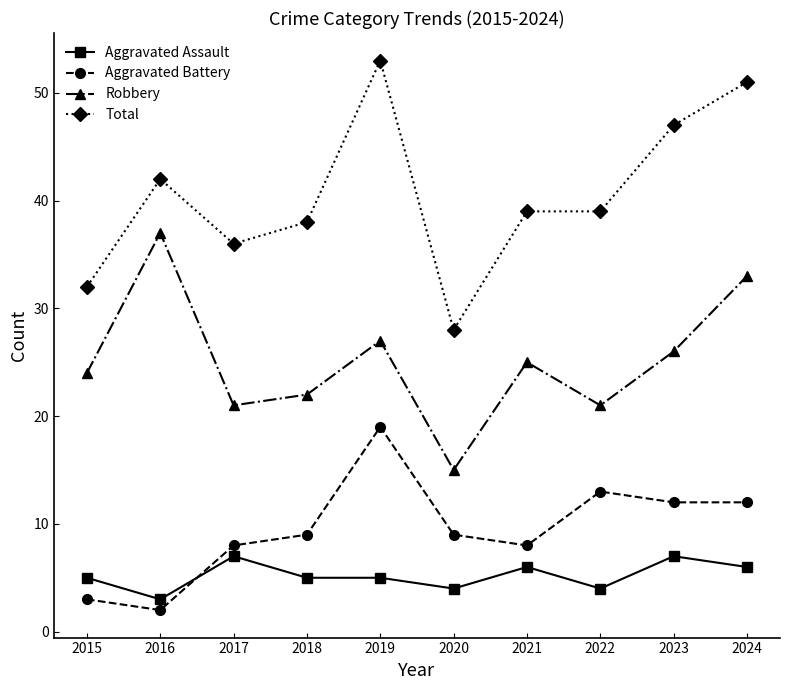

Reading left to right, transcribe all the data shown in this chart.

Aggravated Assault: 5	3	7	5	5	4	6	4	7	6
Aggravated Battery: 3	2	8	9	19	9	8	13	12	12
Robbery: 24	37	21	22	27	15	25	21	26	33
Total: 32	42	36	38	53	28	39	39	47	51